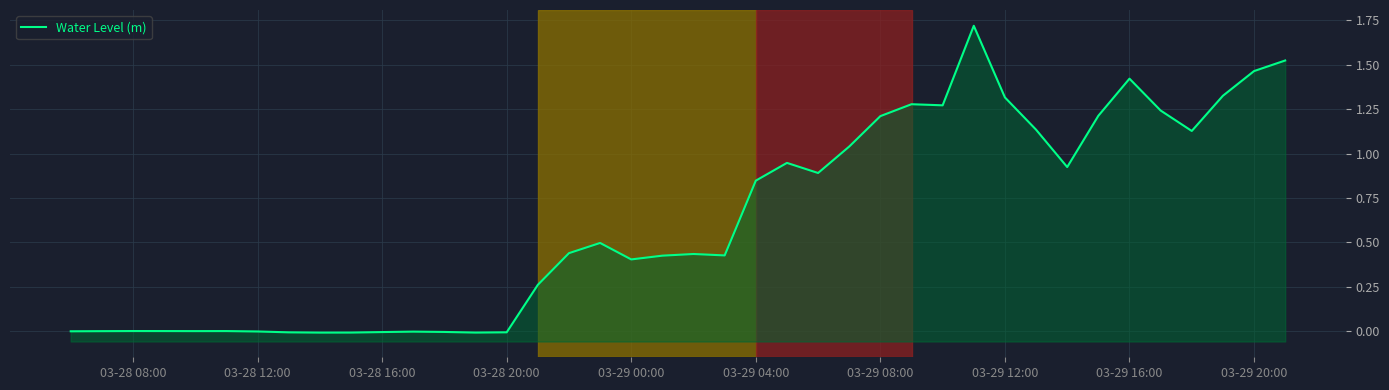

Reading left to right, list all the values displayed in this chart.

0.0	0.0	0.0	0.0	0.0	0.0	-0.0	-0.0	-0.0	-0.0	-0.0	-0.0	-0.0	-0.0	-0.0	0.3	0.4	0.5	0.4	0.4	0.4	0.4	0.8	0.9	0.9	1.0	1.2	1.3	1.3	1.7	1.3	1.1	0.9	1.2	1.4	1.2	1.1	1.3	1.5	1.5